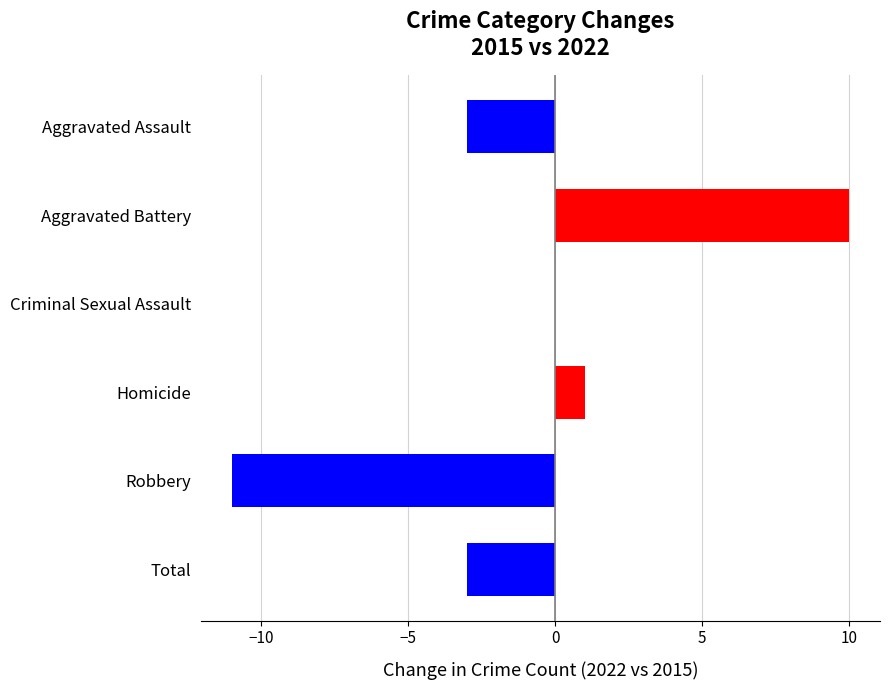

What is the change in value from Aggravated Battery to Robbery?

-21